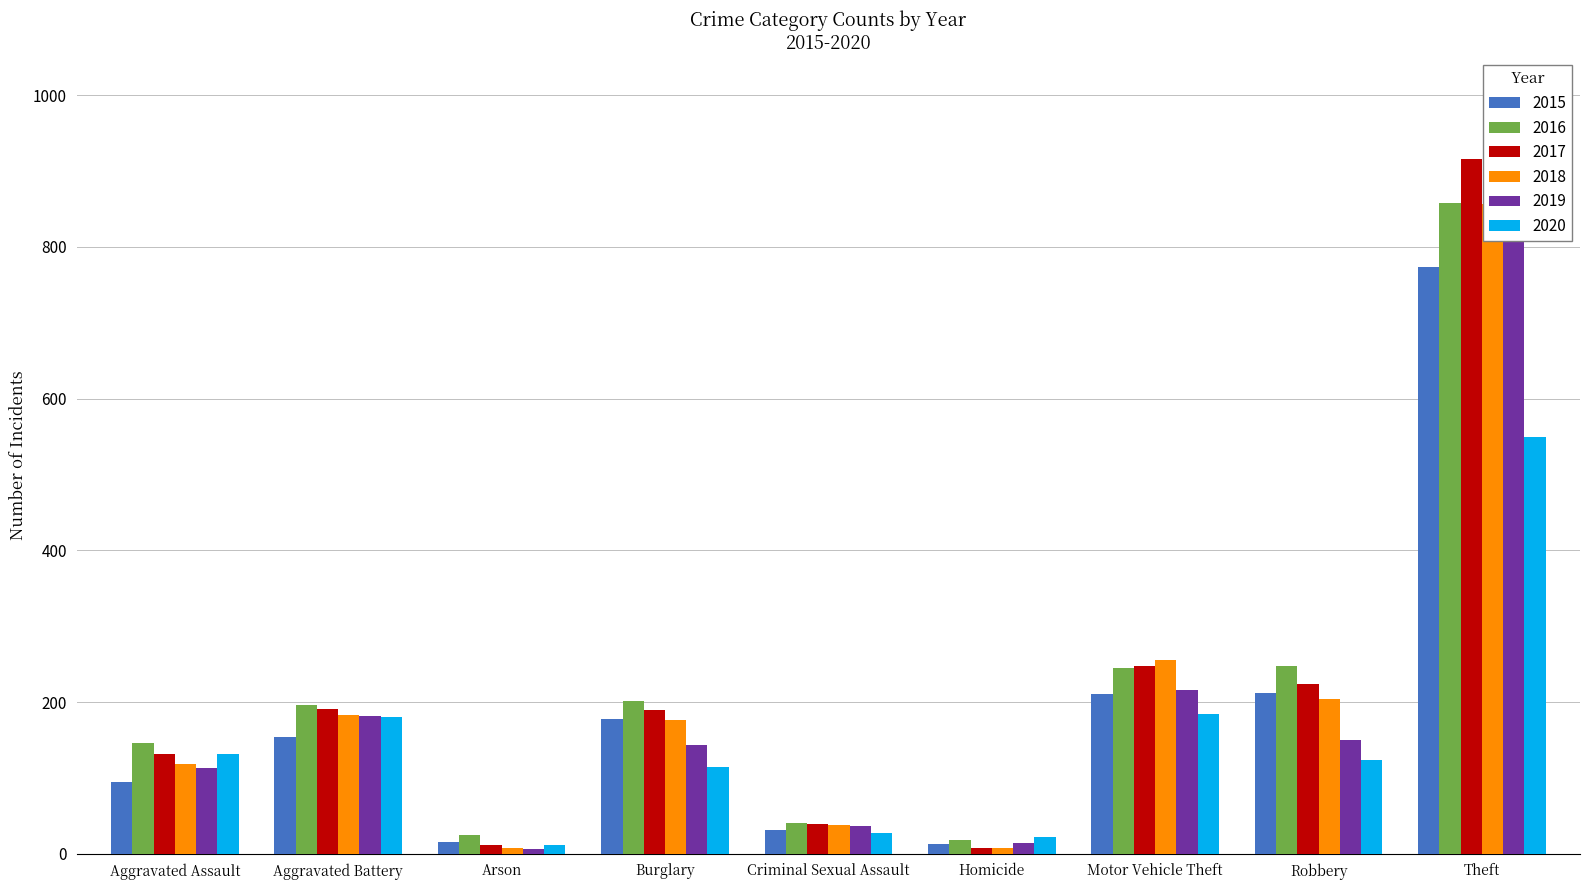

Which series has the largest total across all categories?

2016